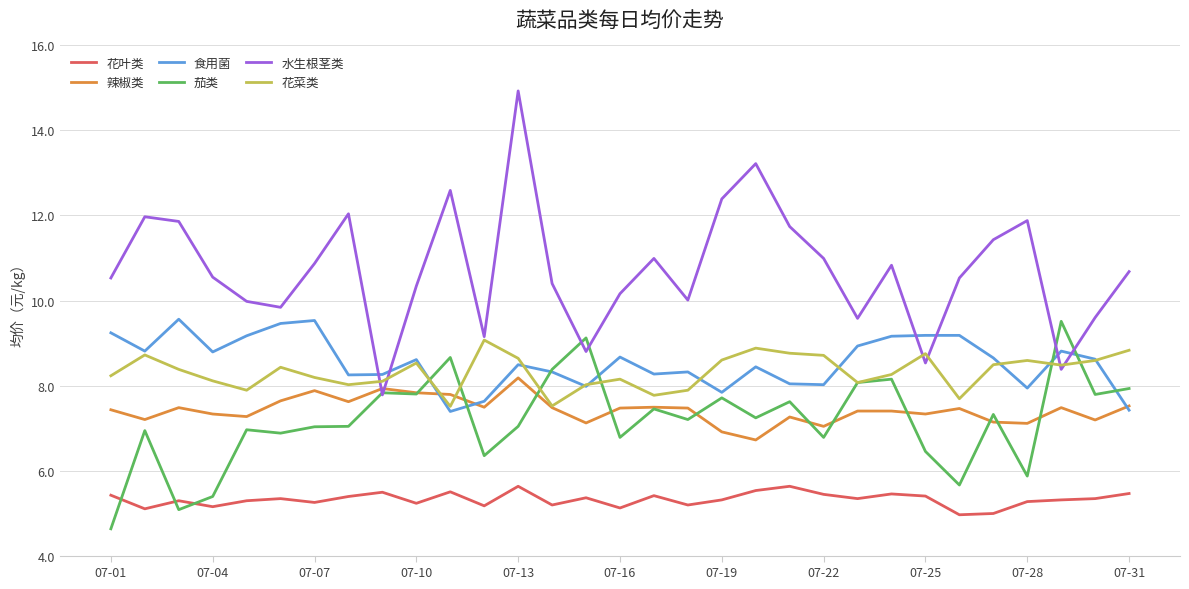

What is the difference between the maximum and minimum values in the 花菜类 series?

1.6